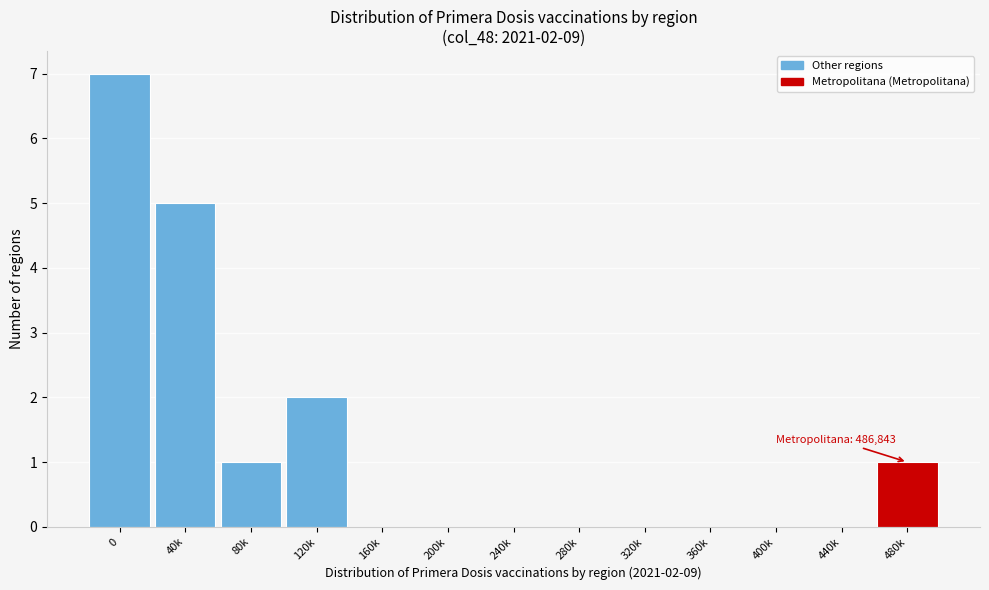

Reading right to left, what are all the values shown in this chart?

480k=1	440k=0	400k=0	360k=0	320k=0	280k=0	240k=0	200k=0	160k=0	120k=2	80k=1	40k=5	0=7